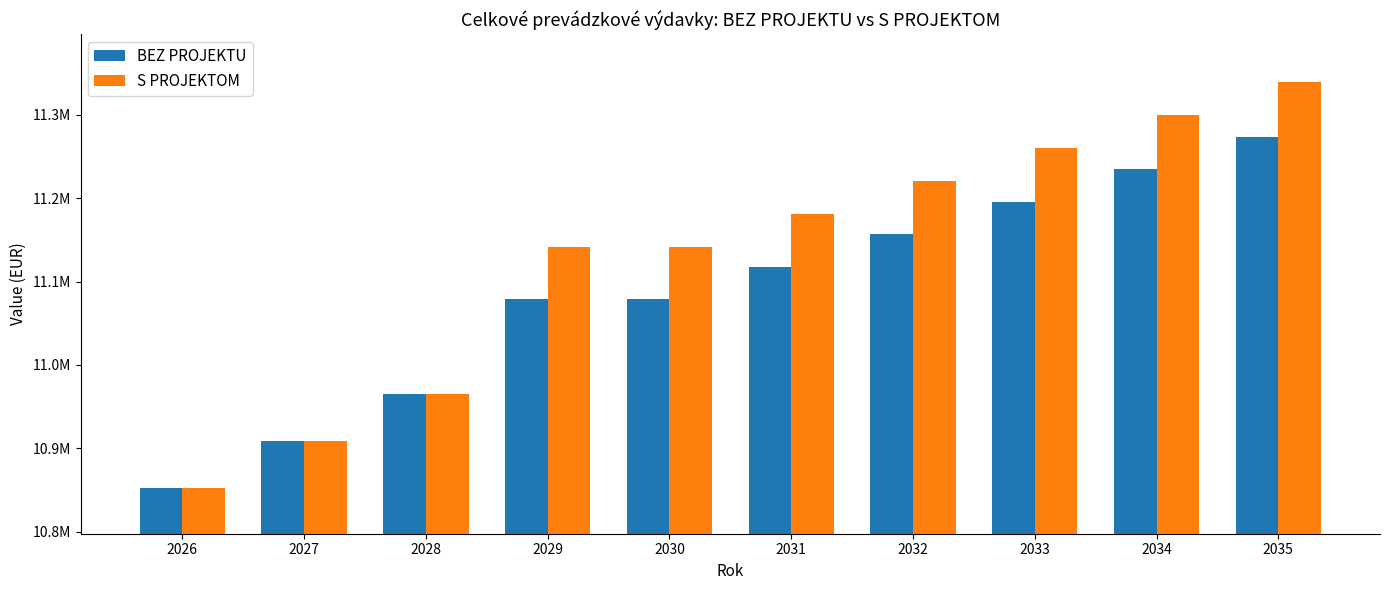

What is the sum of all BEZ PROJEKTU values?

110862503.9